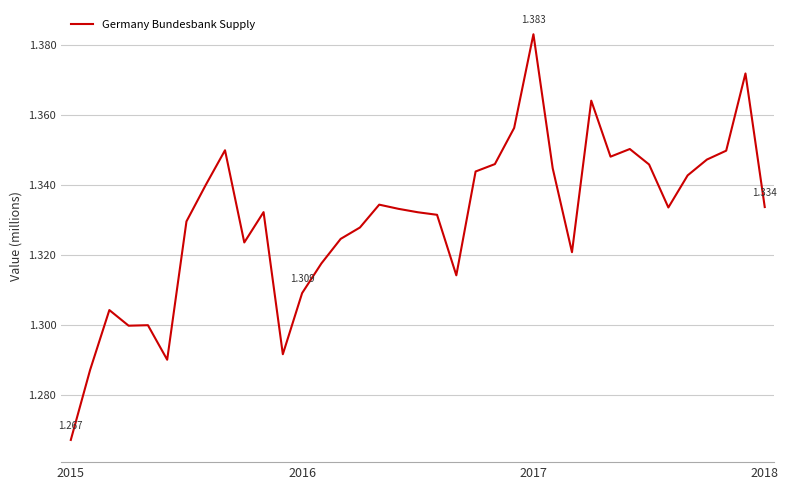

What is the maximum value shown in the chart?

1383004.2